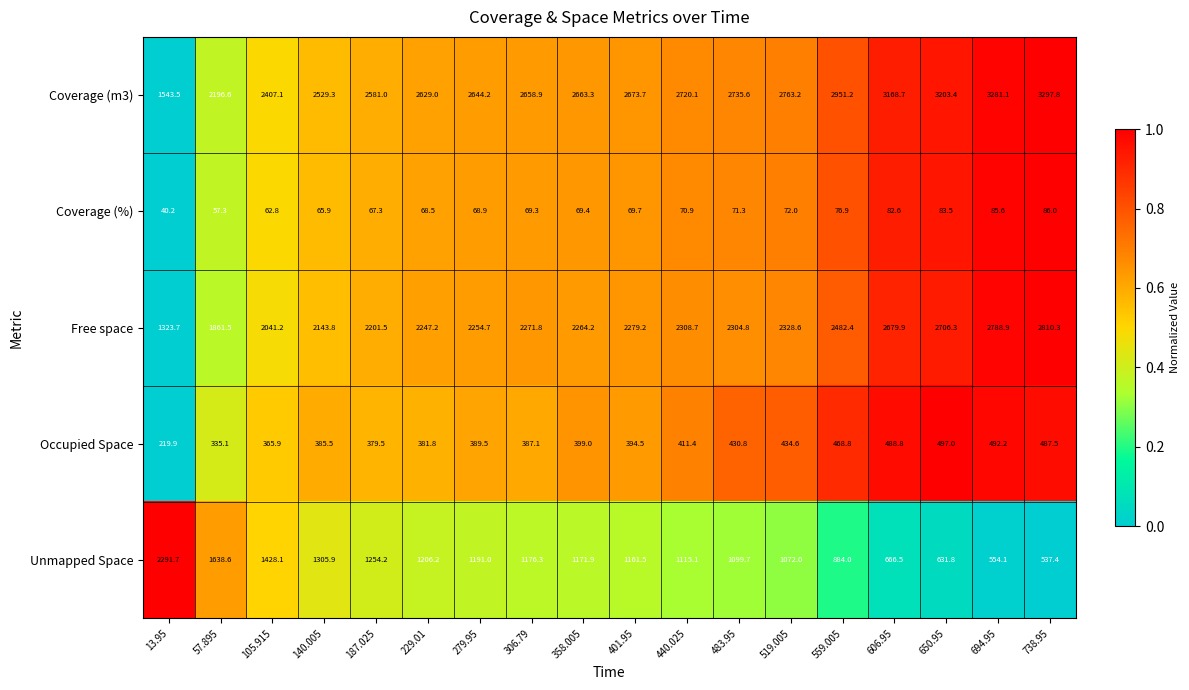

The Occupied Space series shows 381.8 at 229.01. True or false?

True